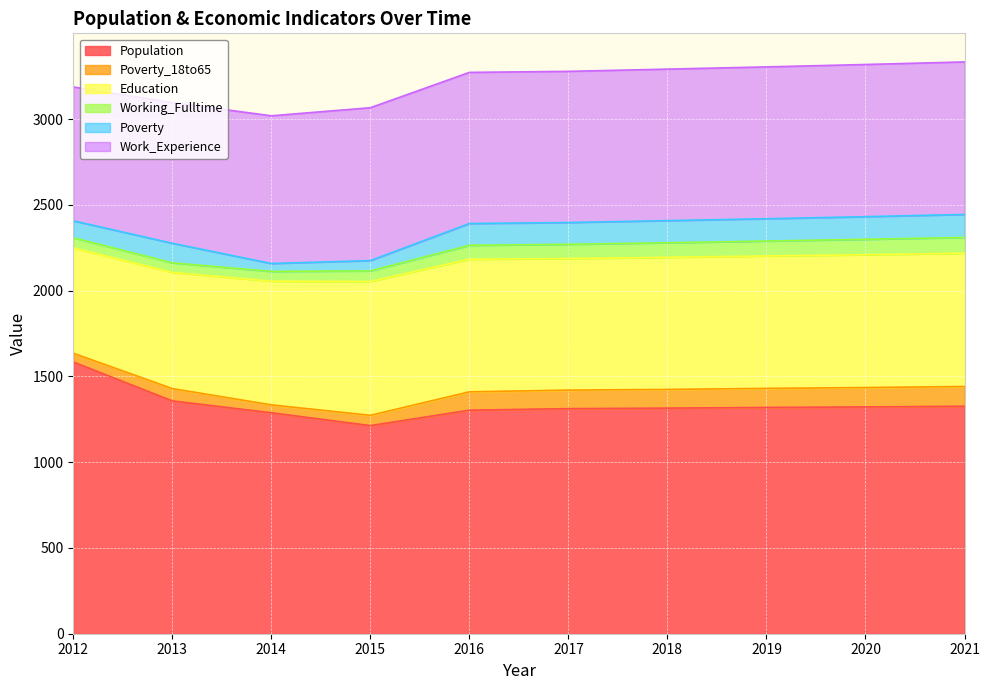

True or false: Work_Experience and Poverty_18to65 intersect in this chart.

False